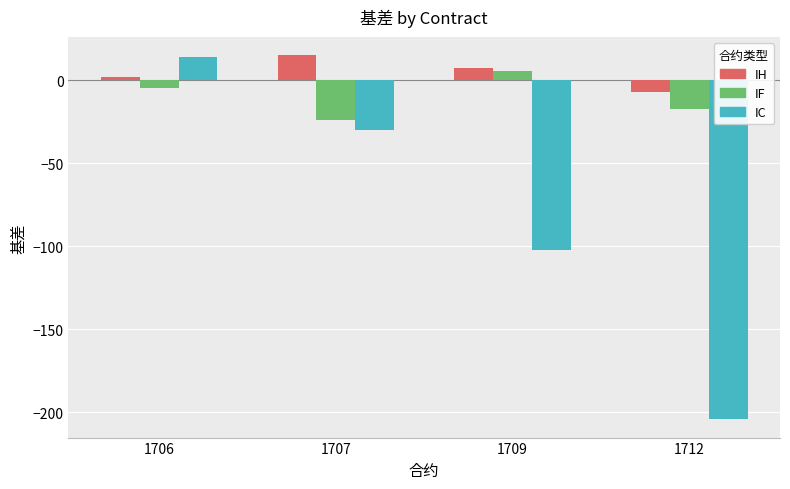

Which category has the lowest value across all series?

1712